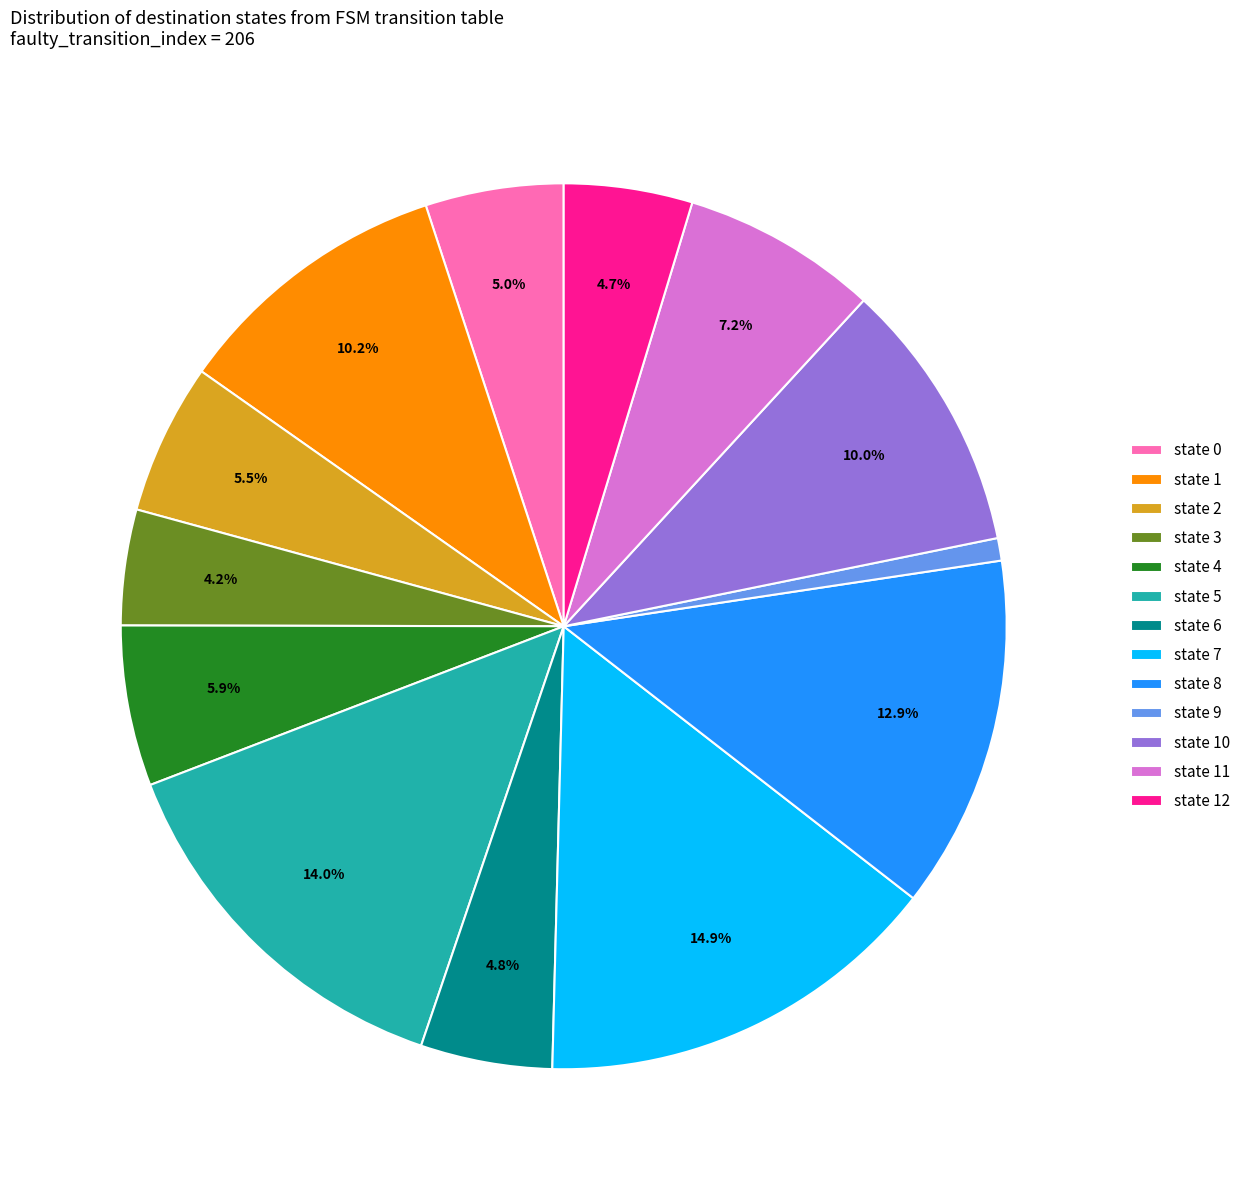

How much of the chart is everything except state 12?

95.3%